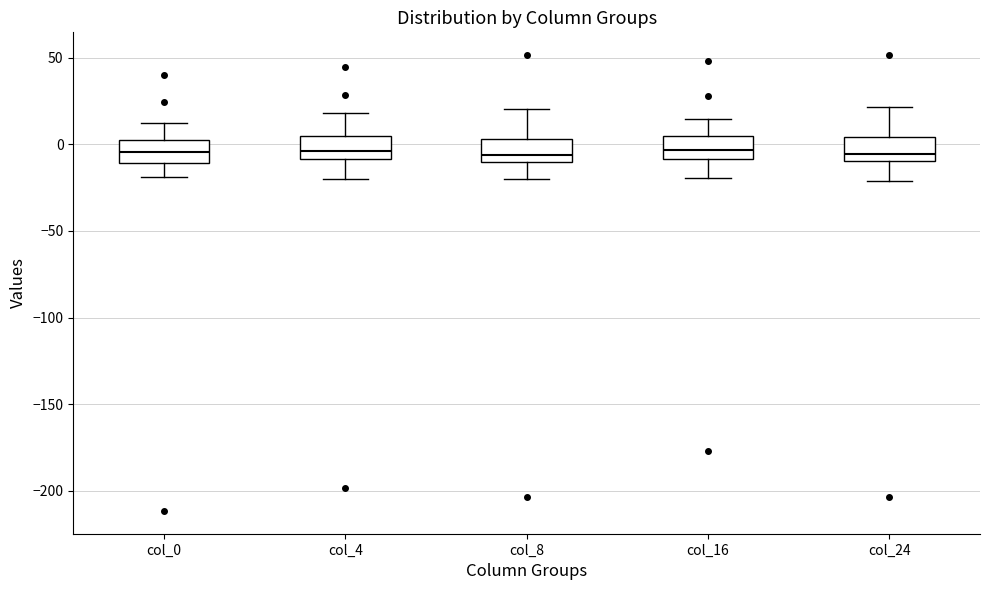

Reading left to right, read every box against the y-axis: the position of its median line, the range the box covers, and the ends of its whiskers. The values are not printed on the chart, so give them approximately, as read against the axis.

col_0: median -5, box -10 to 5, whiskers -20 to 10
col_4: median -5, box -10 to 5, whiskers -20 to 20
col_8: median -5, box -10 to 5, whiskers -20 to 20
col_16: median -5, box -10 to 5, whiskers -20 to 15
col_24: median -5, box -10 to 5, whiskers -20 to 20